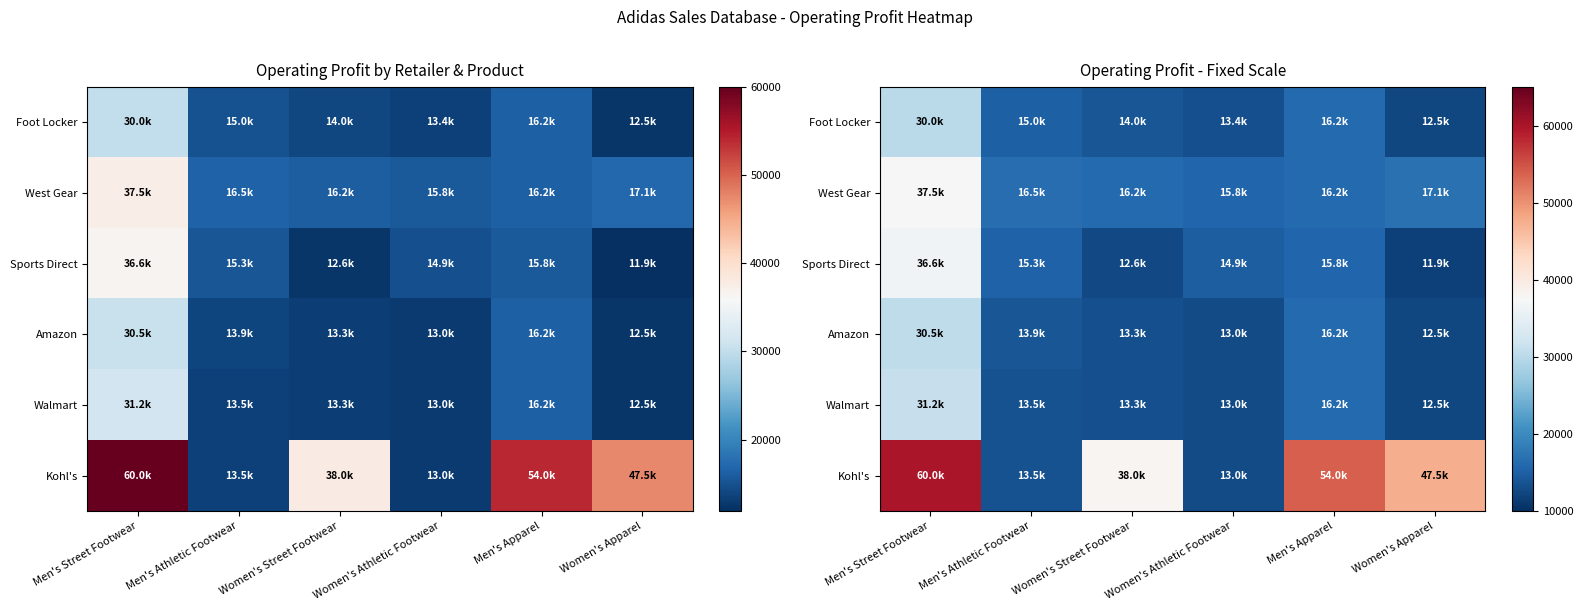

Where does the Kohl's series first go above 47500?

Men's Street Footwear